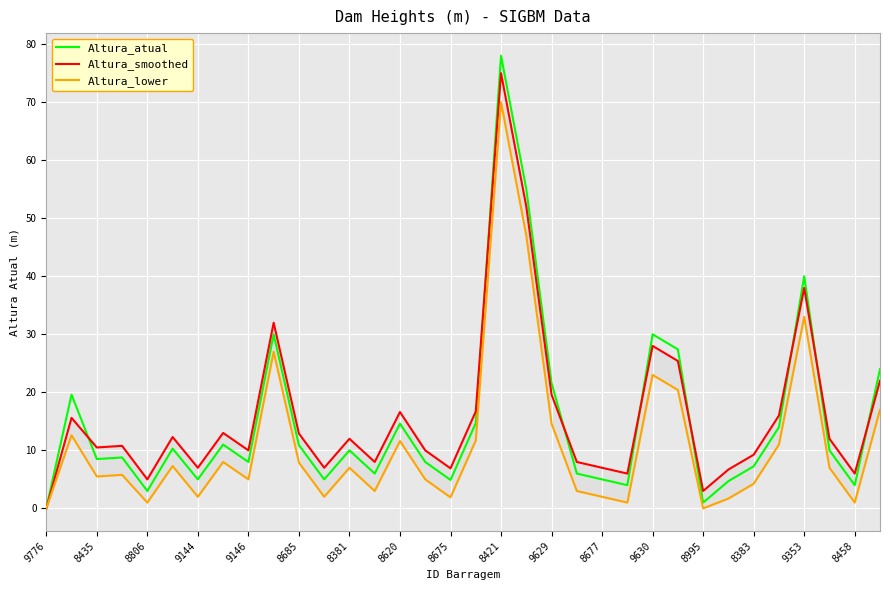

Which series has the largest range (max minus min)?

Altura_atual